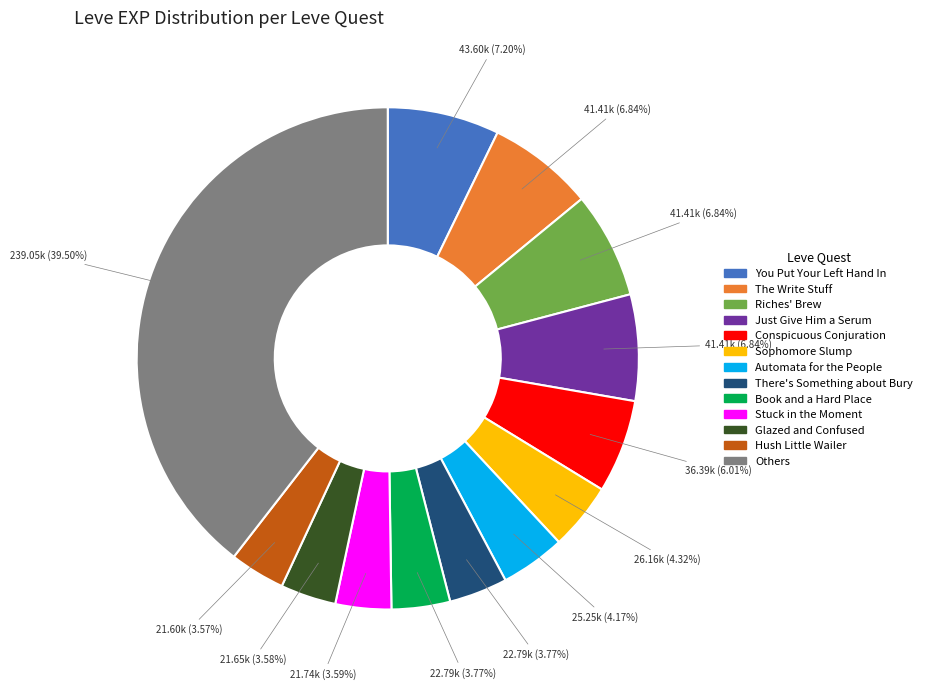

Is there a majority slice in this chart?

No